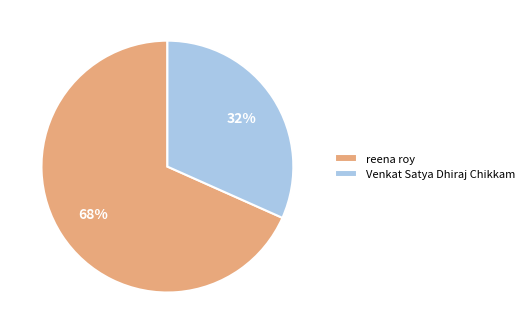

Count the number of slices in the pie.

2